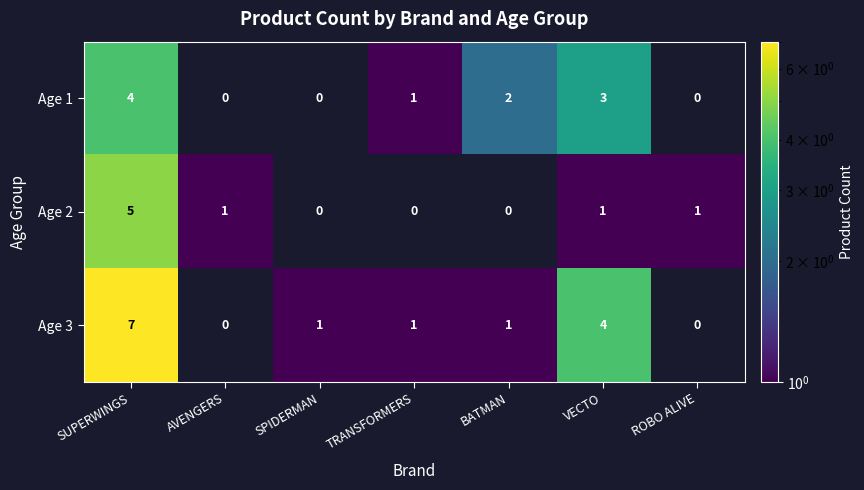

List the series in order of their peak value, highest first.

Age 3, Age 2, Age 1